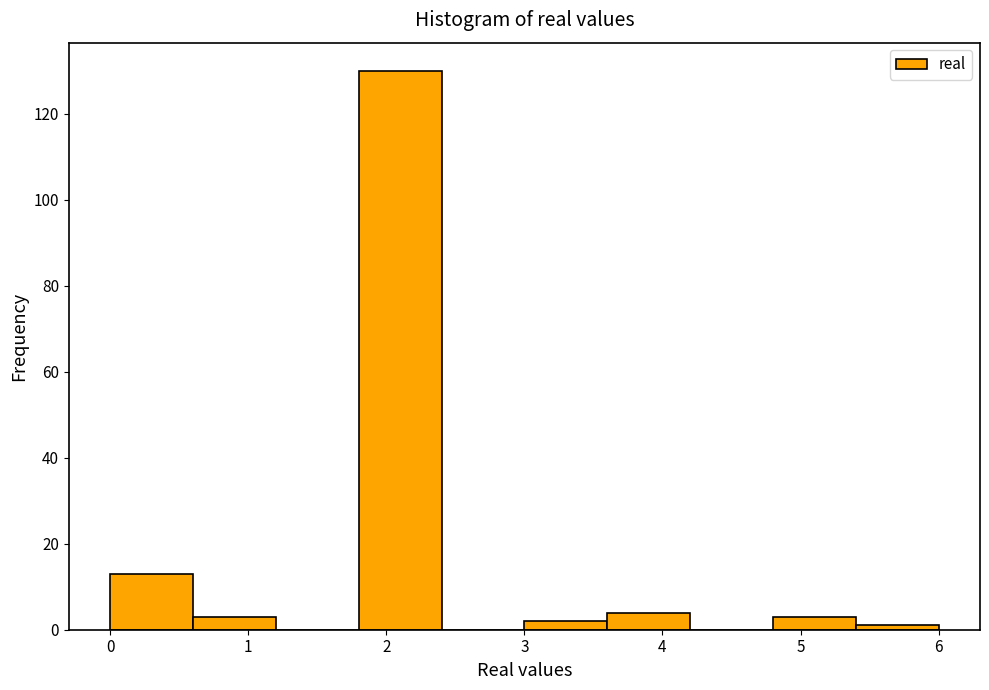

Reading left to right, transcribe this chart: for each bar, give the range it covers on the x-axis and its height. The values are not printed on the chart, so give them approximately, as read against the axis.

0.0 to 0.6: 14
0.6 to 1.2: 4
1.2 to 1.8: 0
1.8 to 2.4: 130
2.4 to 3.0: 0
3.0 to 3.6: 2
3.6 to 4.2: 4
4.2 to 4.8: 0
4.8 to 5.4: 4
5.4 to 6.0: under 2